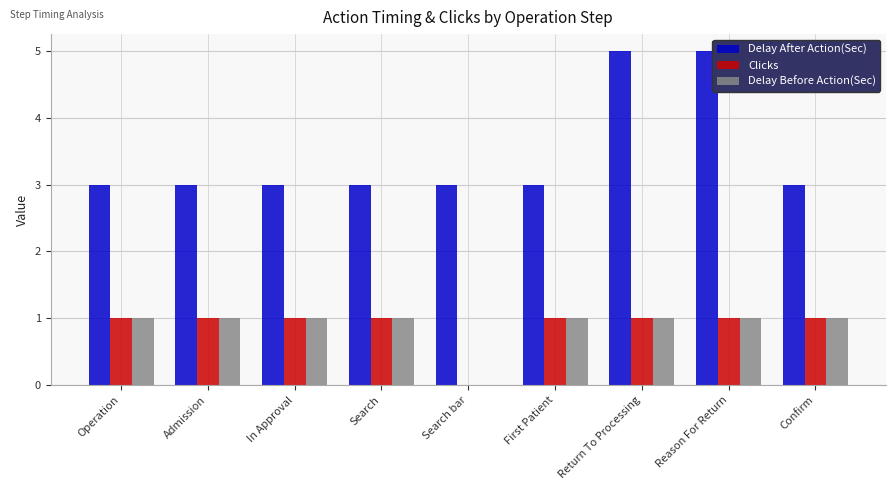

Which series has the largest range (max minus min)?

Delay After Action(Sec)